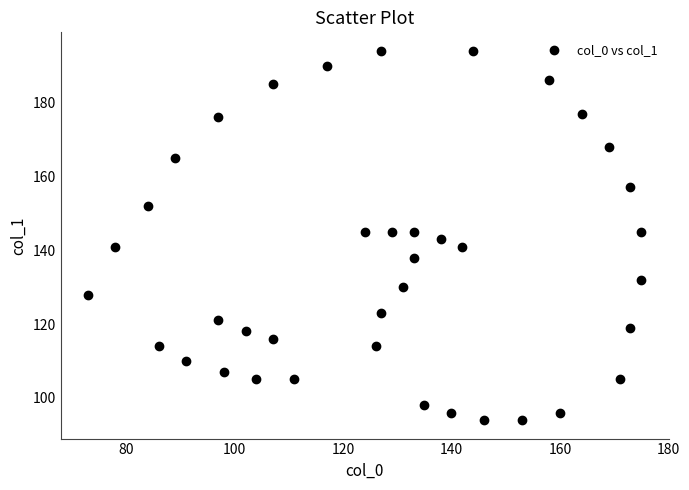

What is the range of Y values (max minus min)?

100